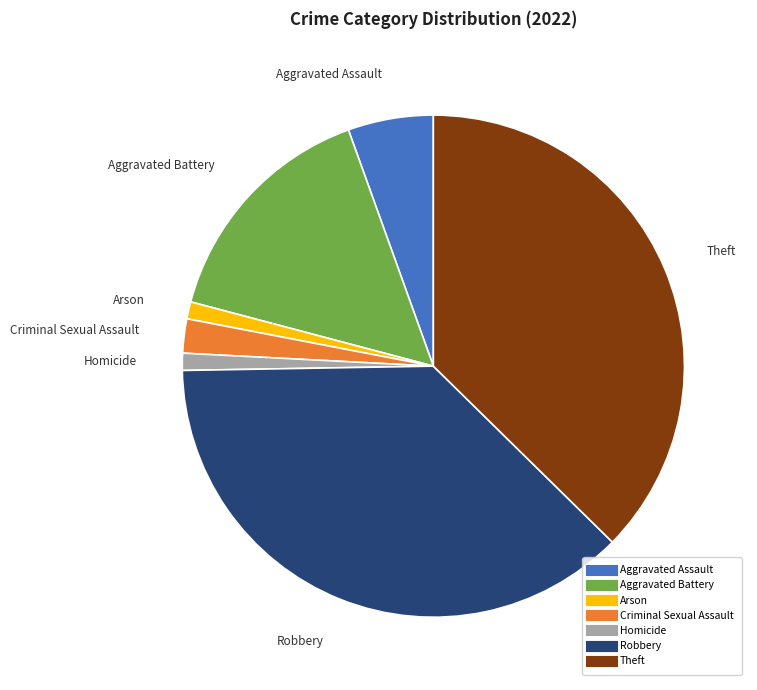

Count the number of slices in the pie.

7